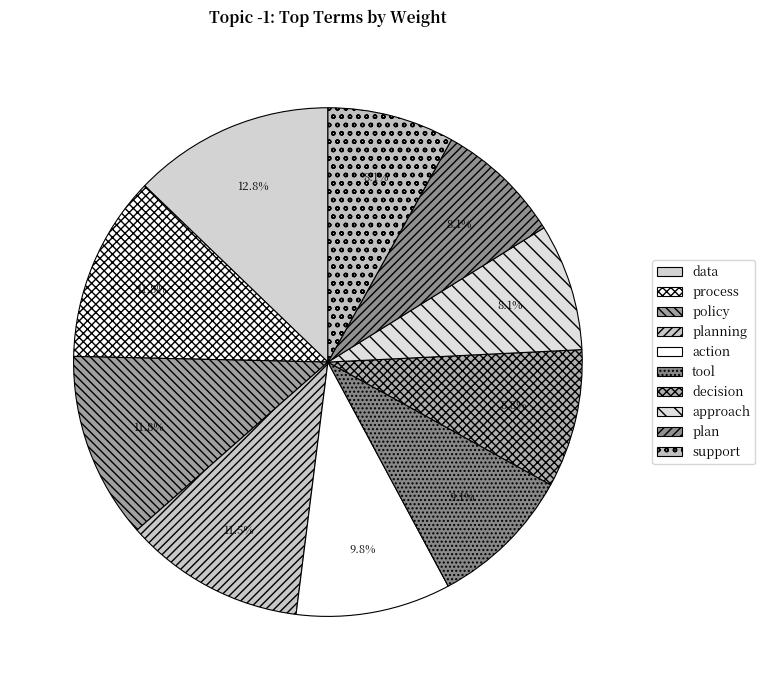

To the nearest percent, what is the combined percentage of tool and support?

17%